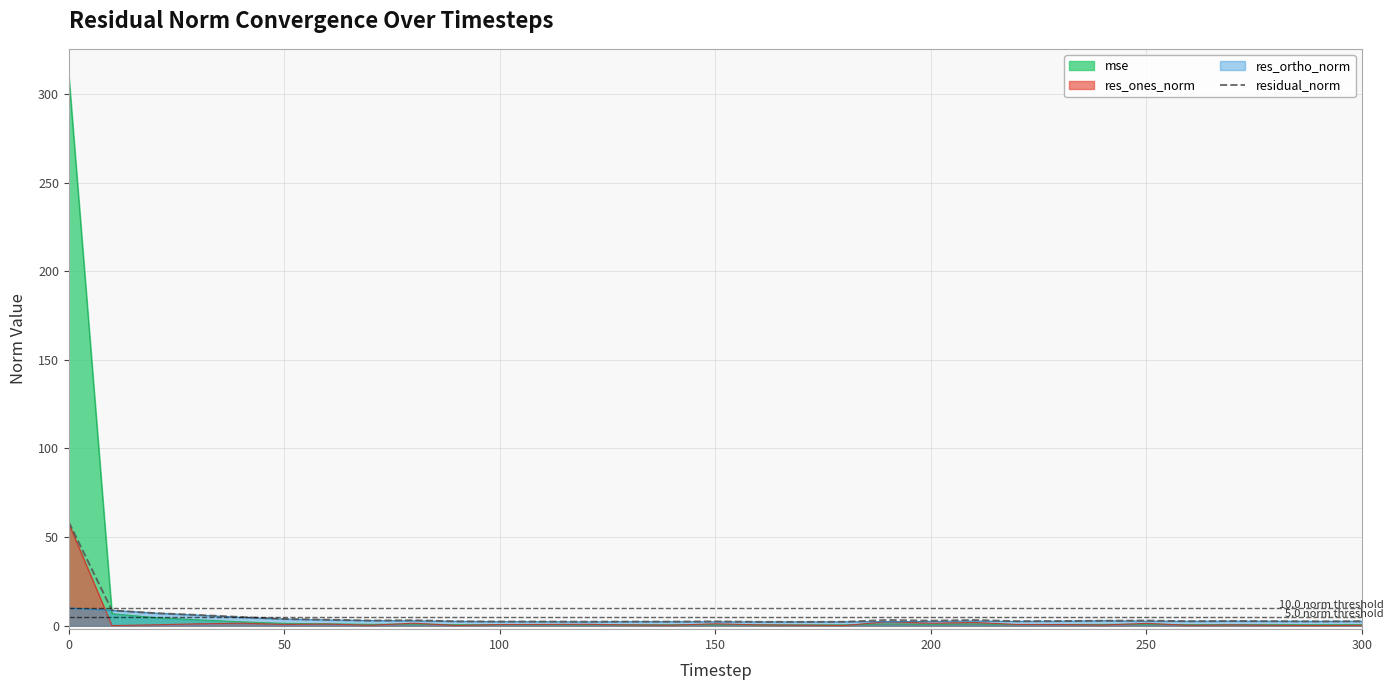

How many lines are shown in the chart?

4